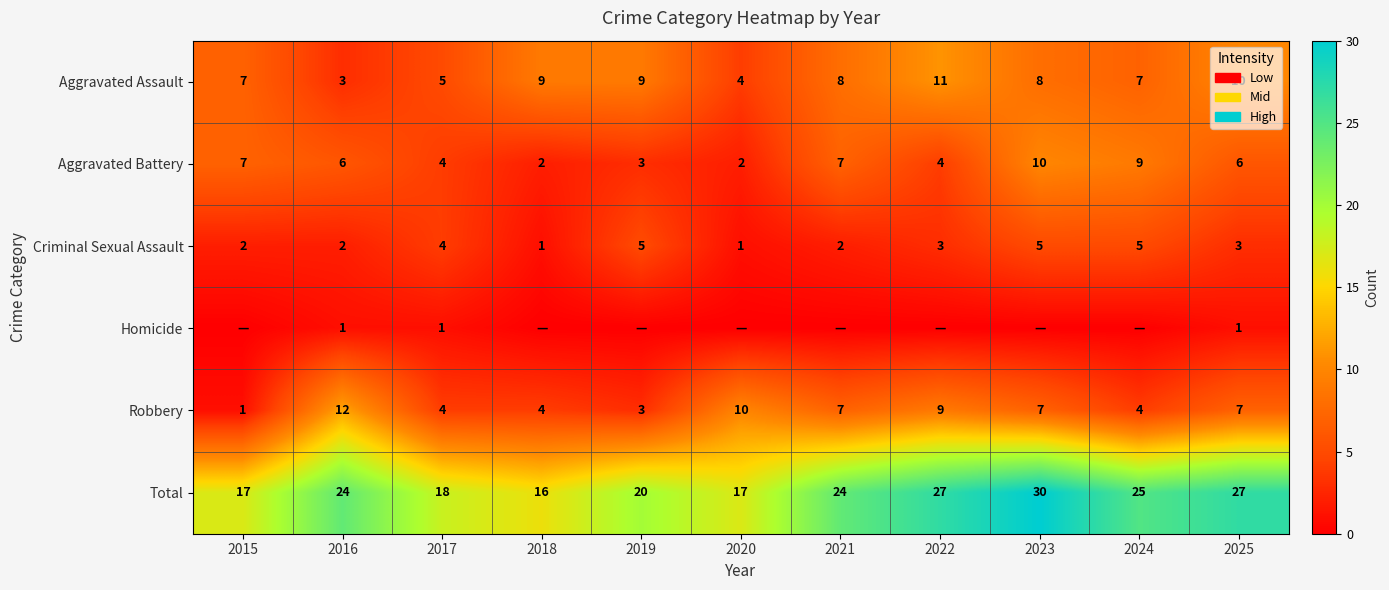

What is the difference between the maximum and minimum values in the Aggravated Battery series?

8